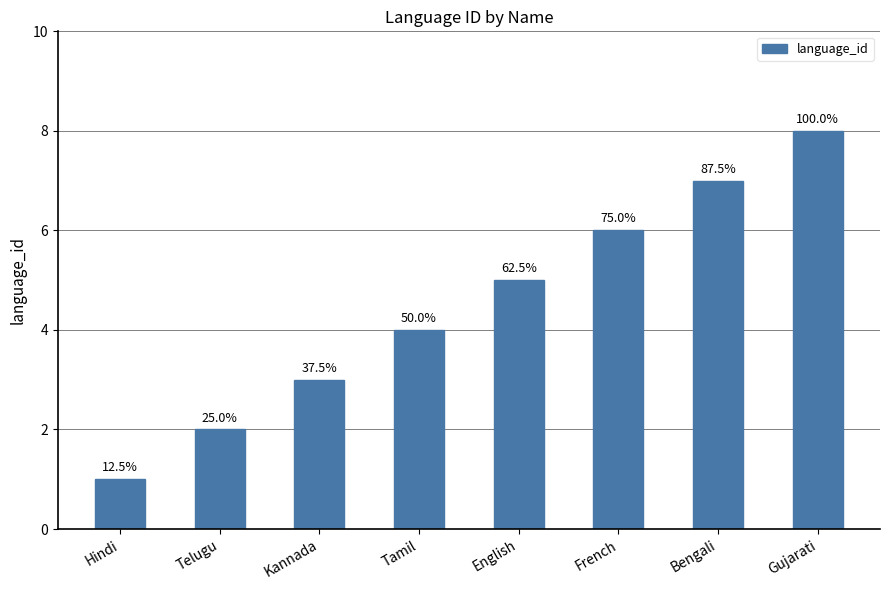

What is the label of the 1st bar from the left?

Hindi